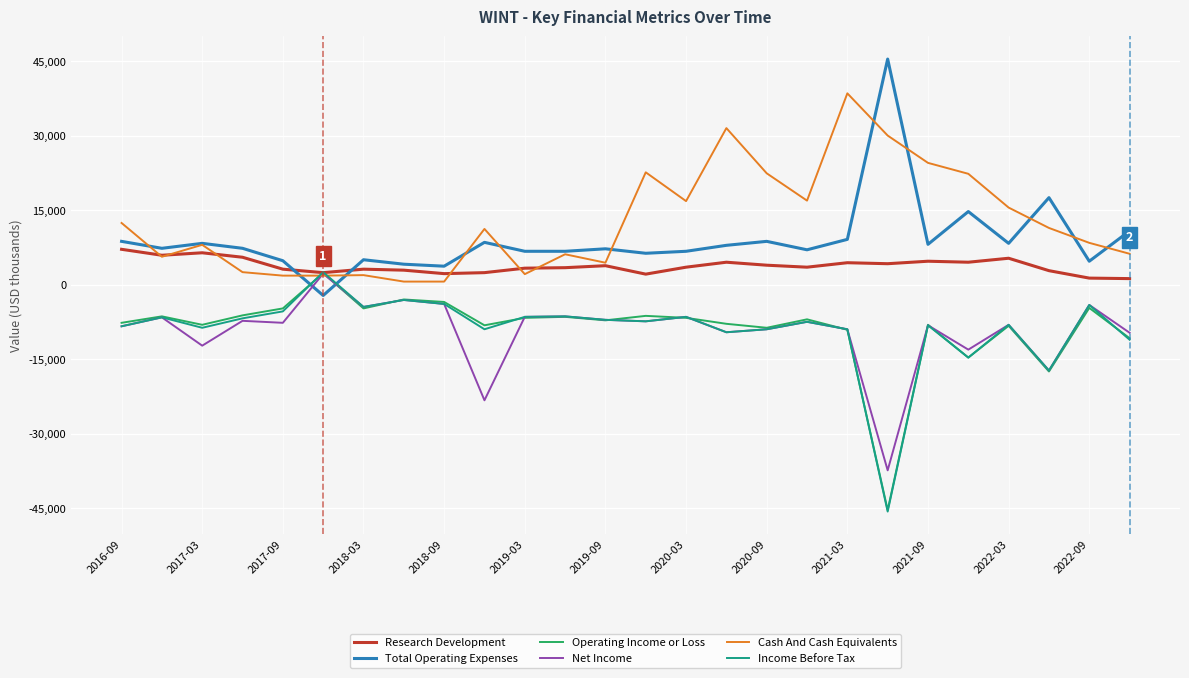

How many intersections are there between Research Development and Total Operating Expenses?

2